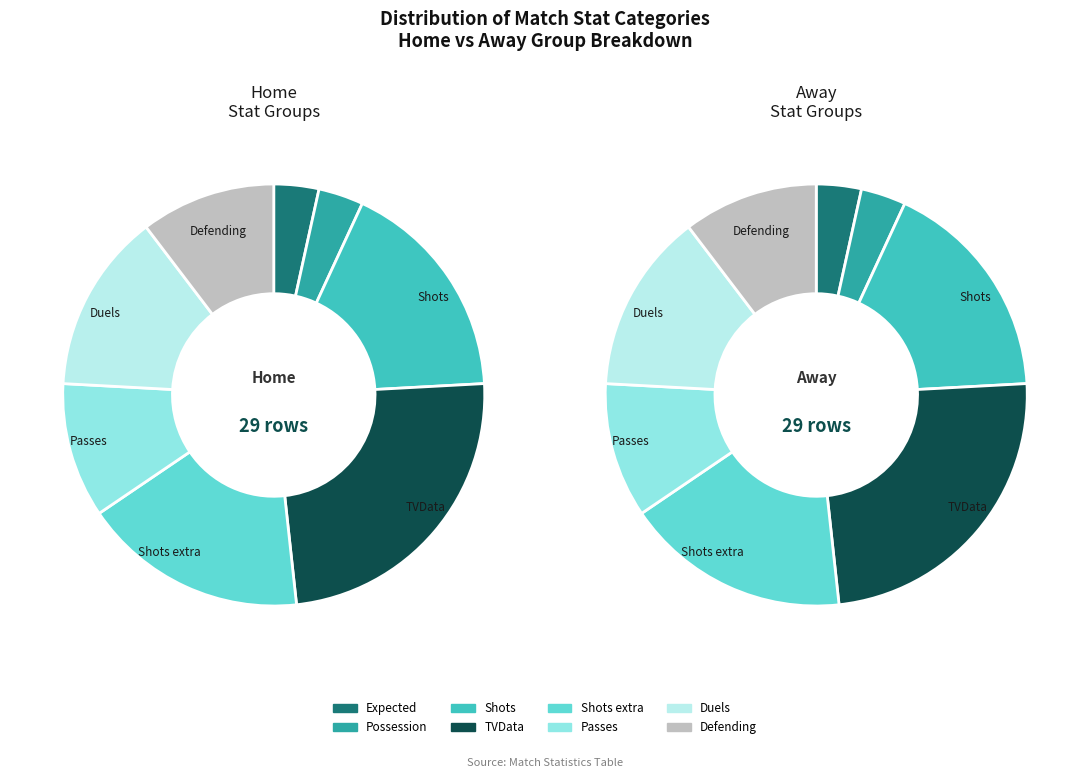

Is it true that TVData is 17% of the pie?

False